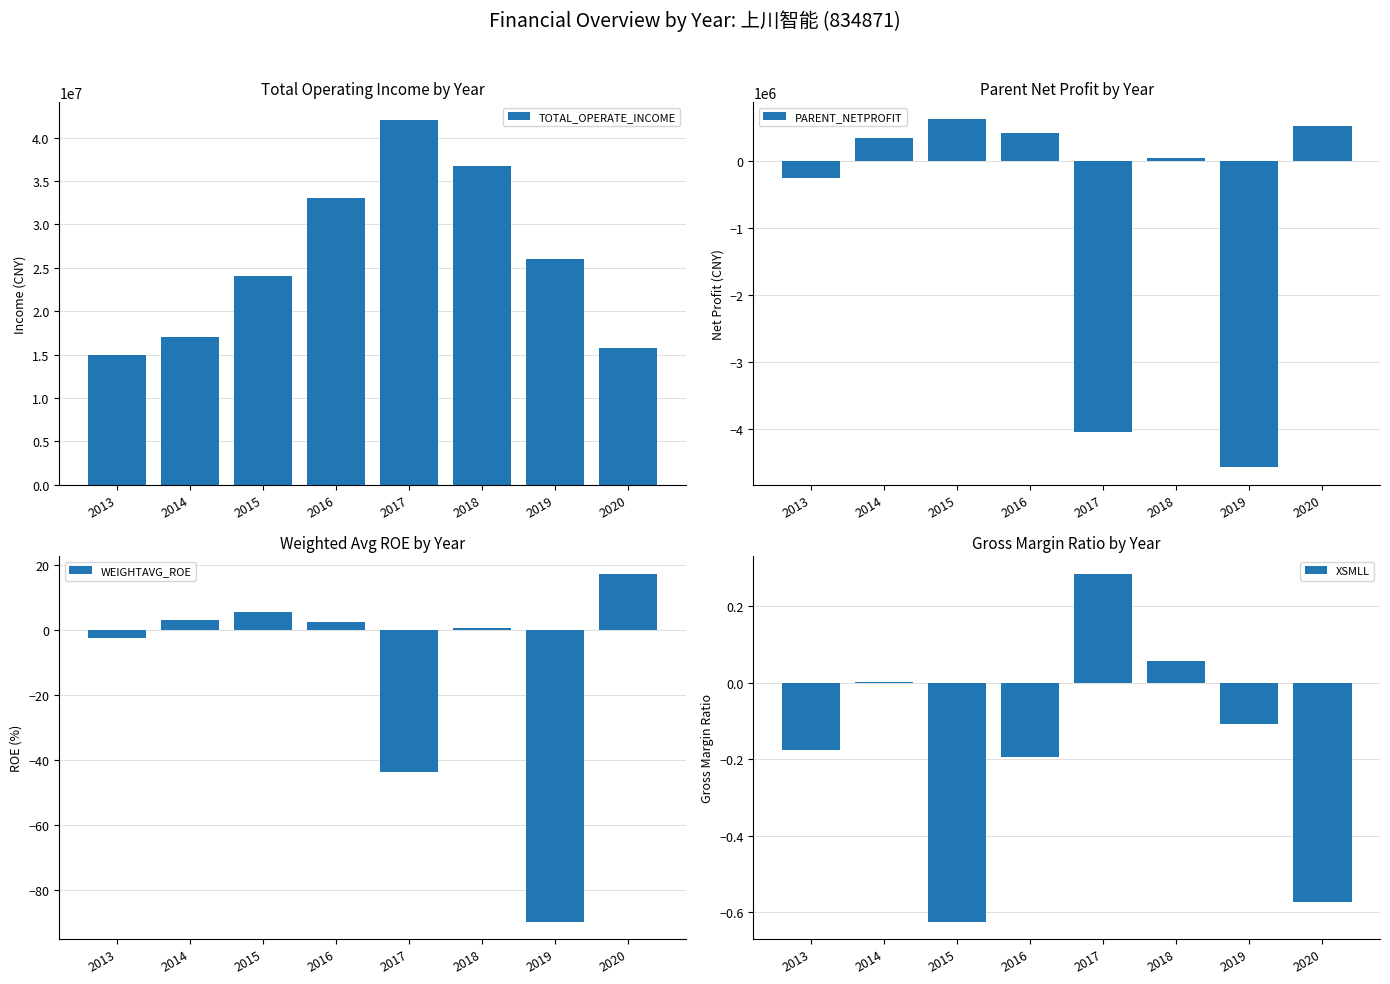

Does the chart contain stacked bars?

No